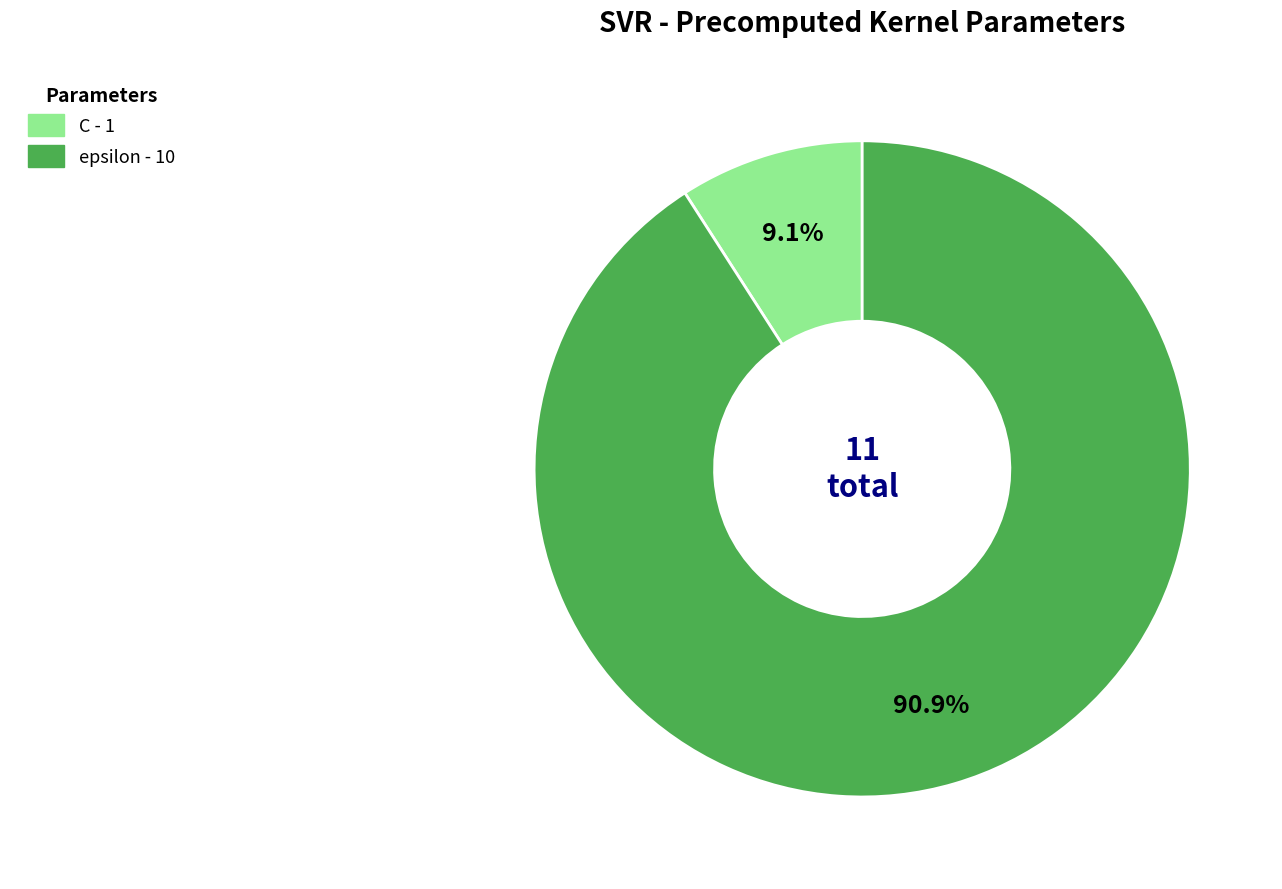

Count the number of slices in the pie.

2